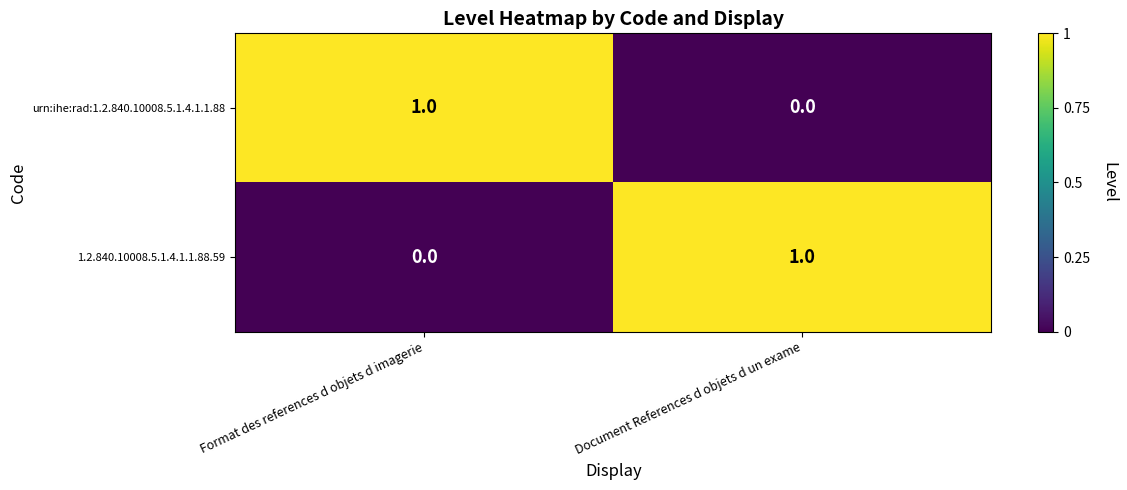

Reading left to right, extract all data points from this chart.

urn:ihe:rad:1.2.840.10008.5.1.4.1.1.88: 1	0
1.2.840.10008.5.1.4.1.1.88.59: 0	1